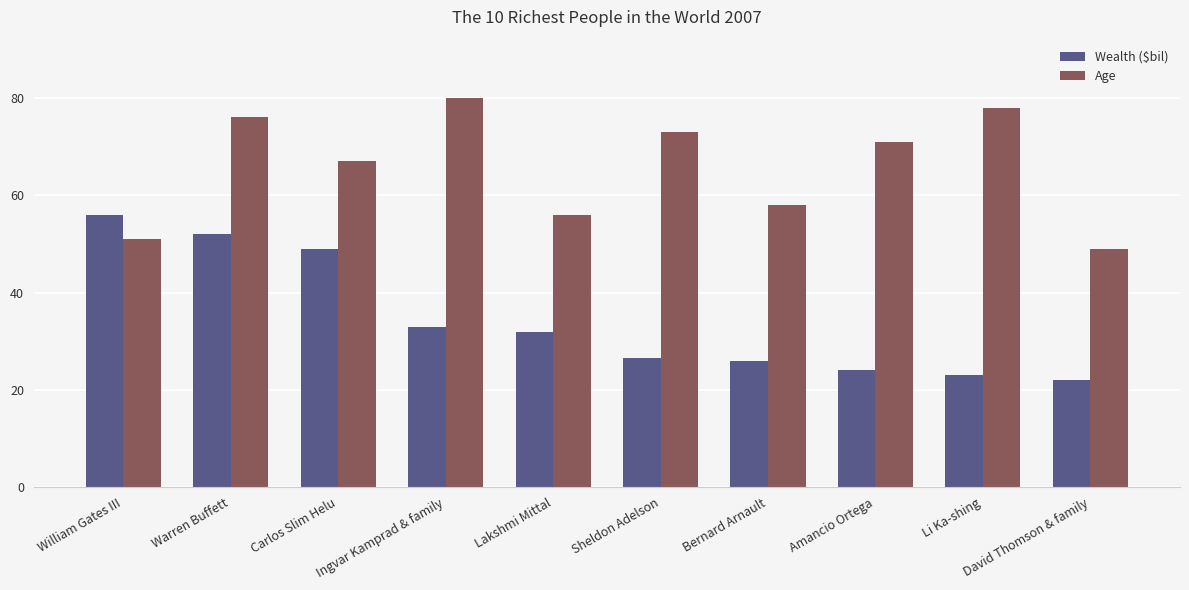

At which category is the sum across all series the highest?

Warren Buffett